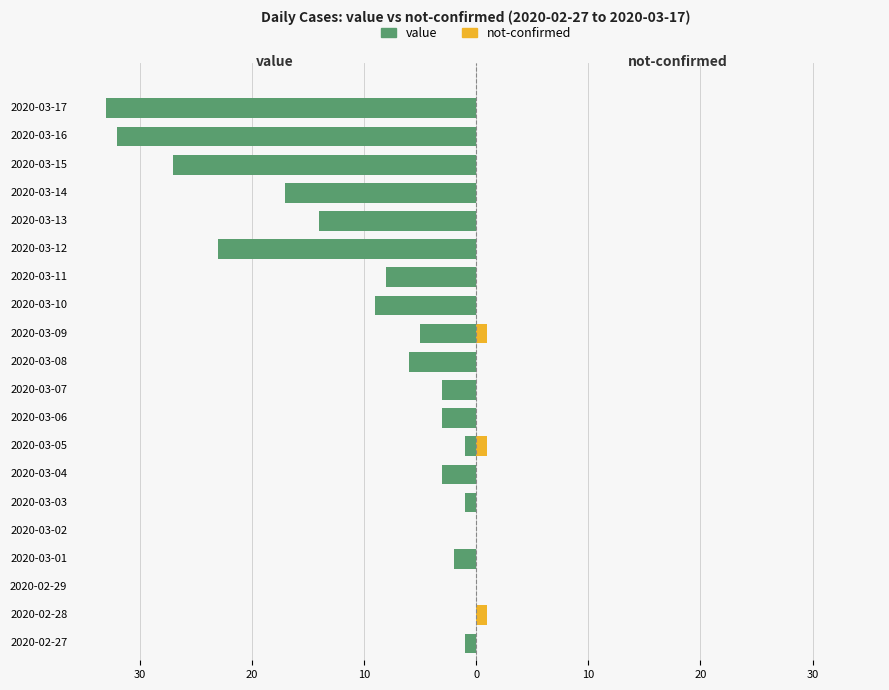

Count the not-confirmed values in the range 0 to 1.

20